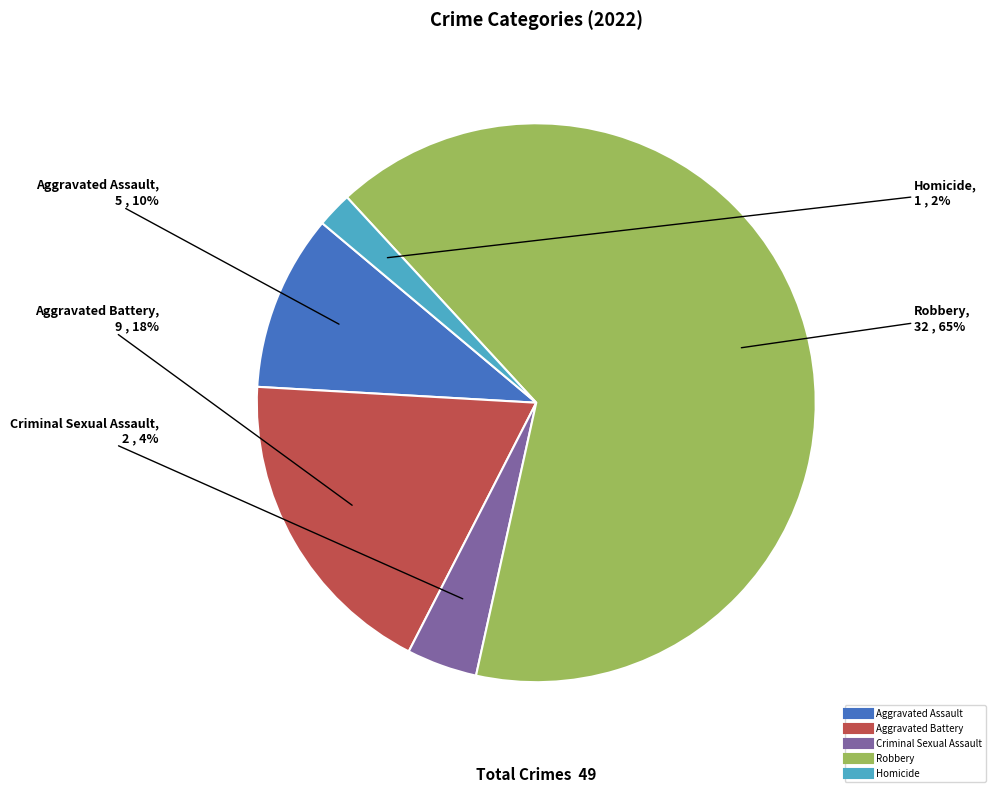

Is it true that Homicide is 25% of the pie?

False